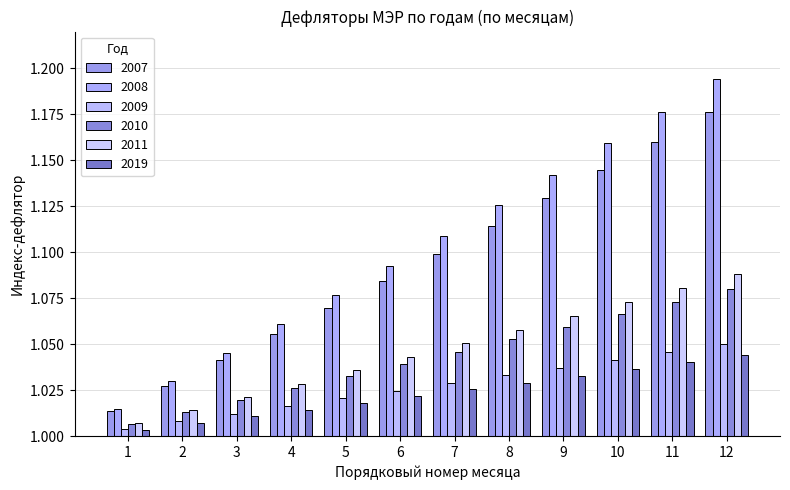

Which series has the largest total across all categories?

2008